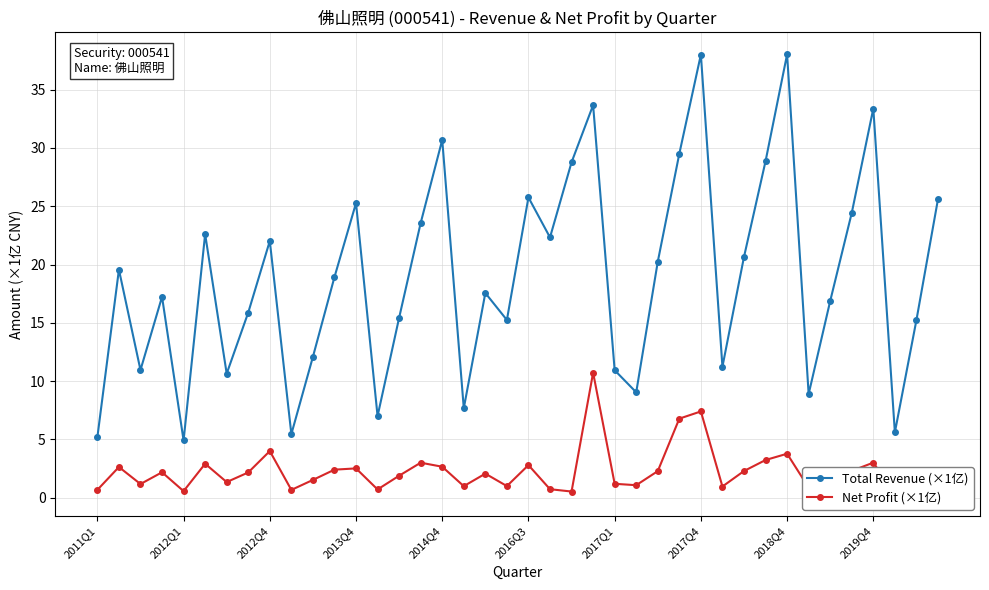

True or false: Total Revenue (×1亿) and Net Profit (×1亿) intersect in this chart.

False